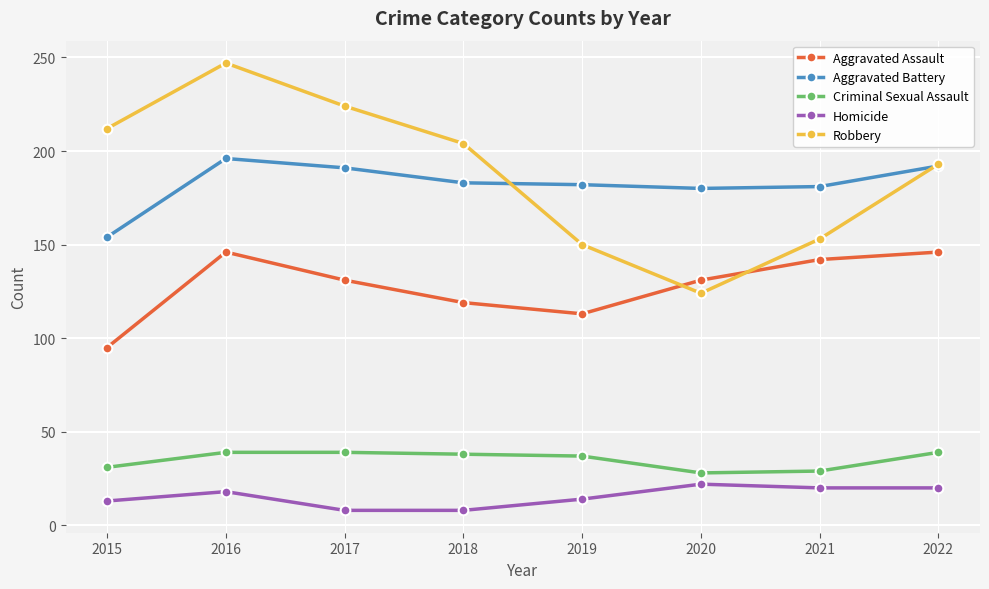

Between 2015 and 2019, which series saw the biggest shift?

Robbery